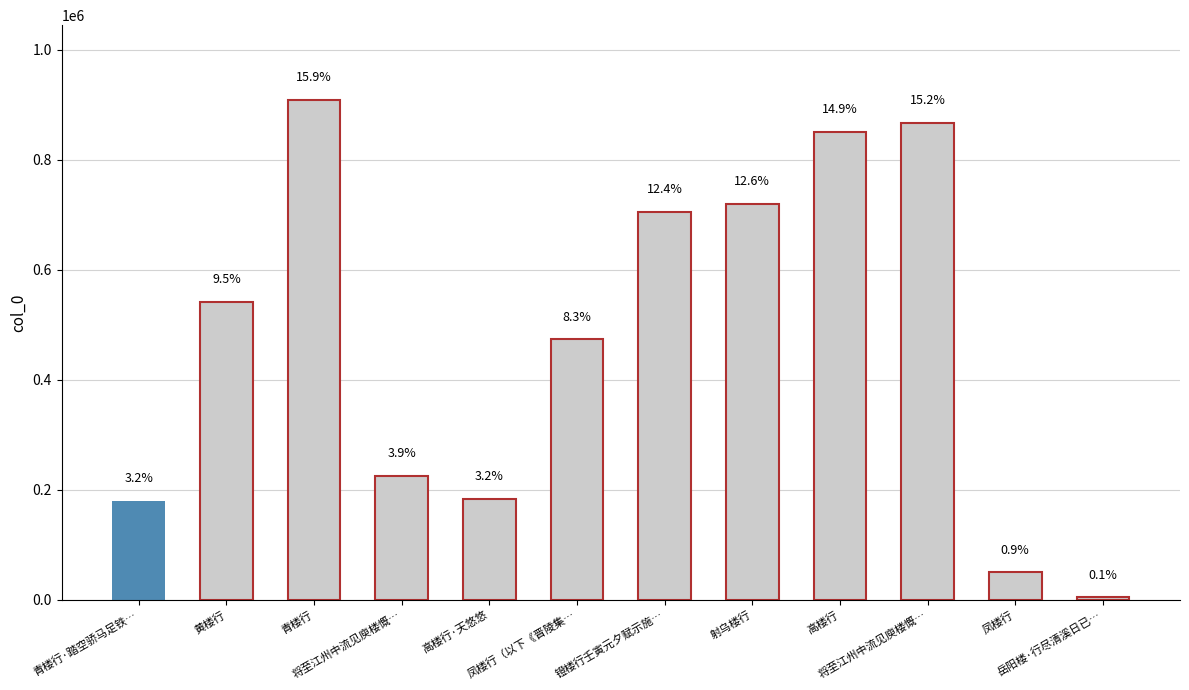

At which label does the data first exceed 541777?

青楼行